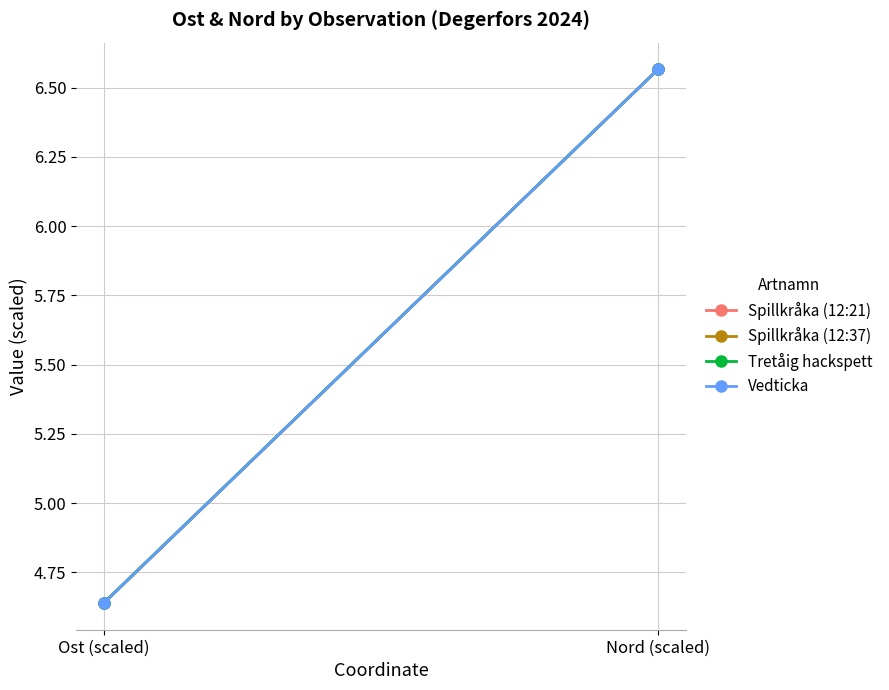

True or false: Tretåig hackspett has a value of 4.6 at Ost (scaled).

True